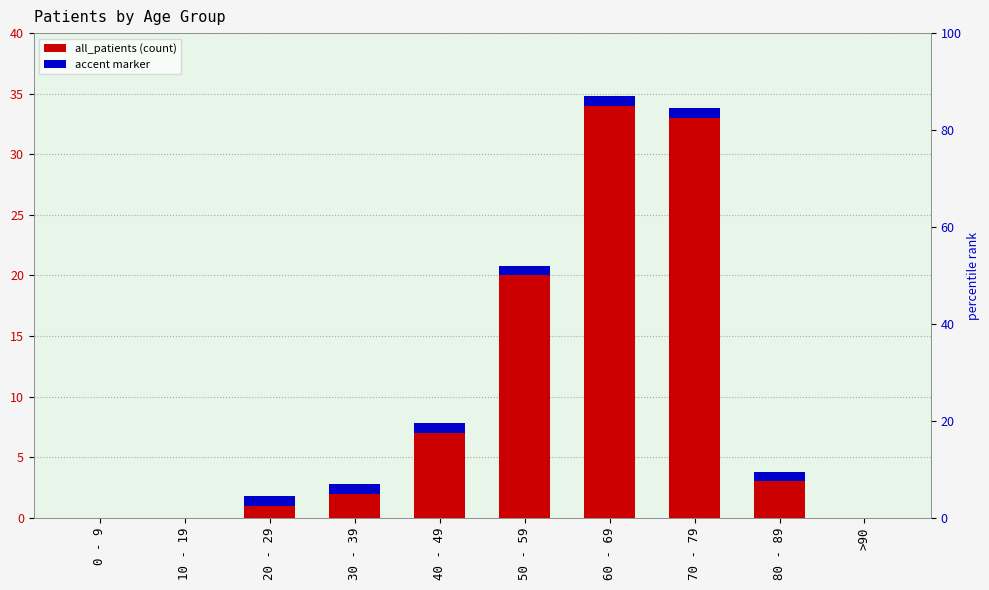

Rank the categories by value from highest to lowest.

60 - 69, 70 - 79, 50 - 59, 40 - 49, 80 - 89, 30 - 39, 20 - 29, 0 - 9, 10 - 19, >90